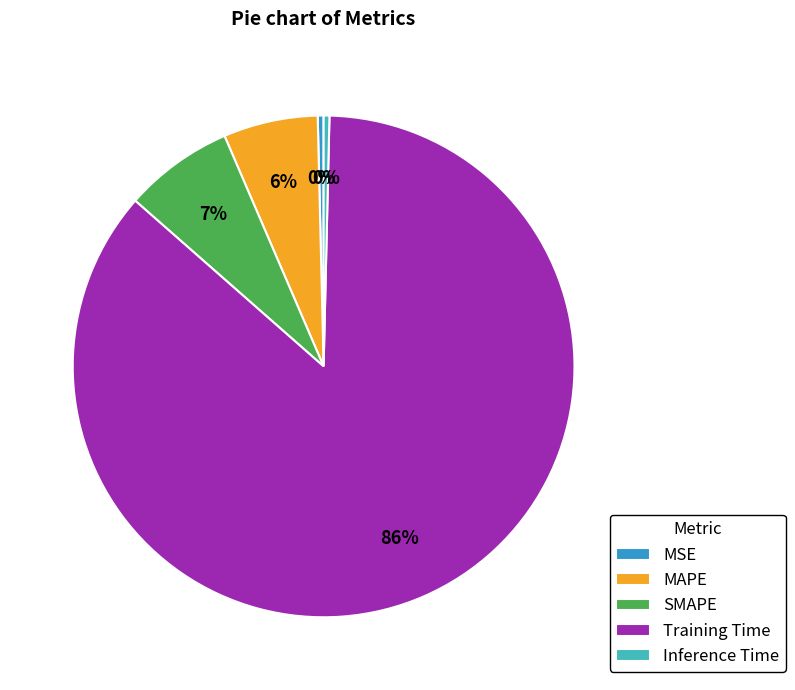

The MAPE slice represents 6% of the pie. True or false?

True